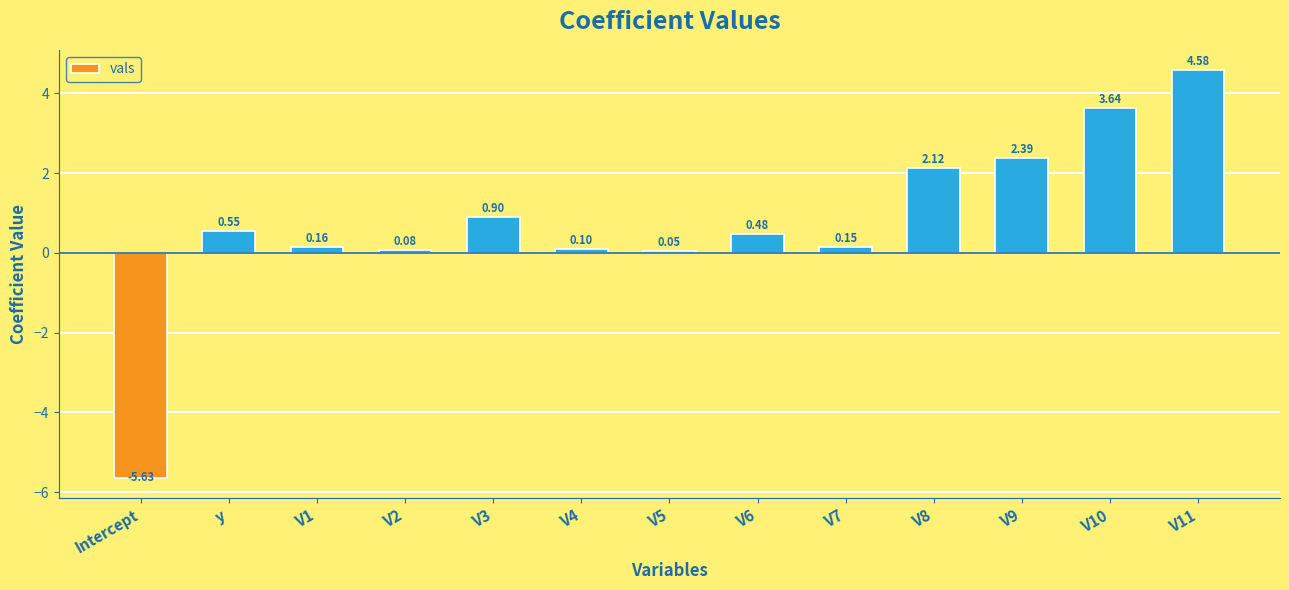

Are the bars horizontal?

No